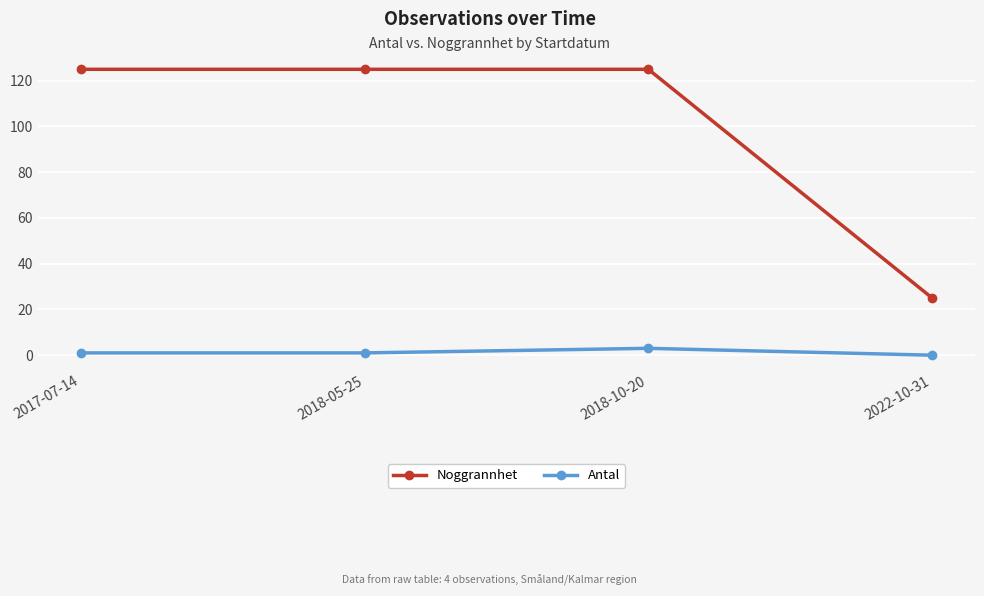

List the series in order of their peak value, lowest first.

Antal, Noggrannhet